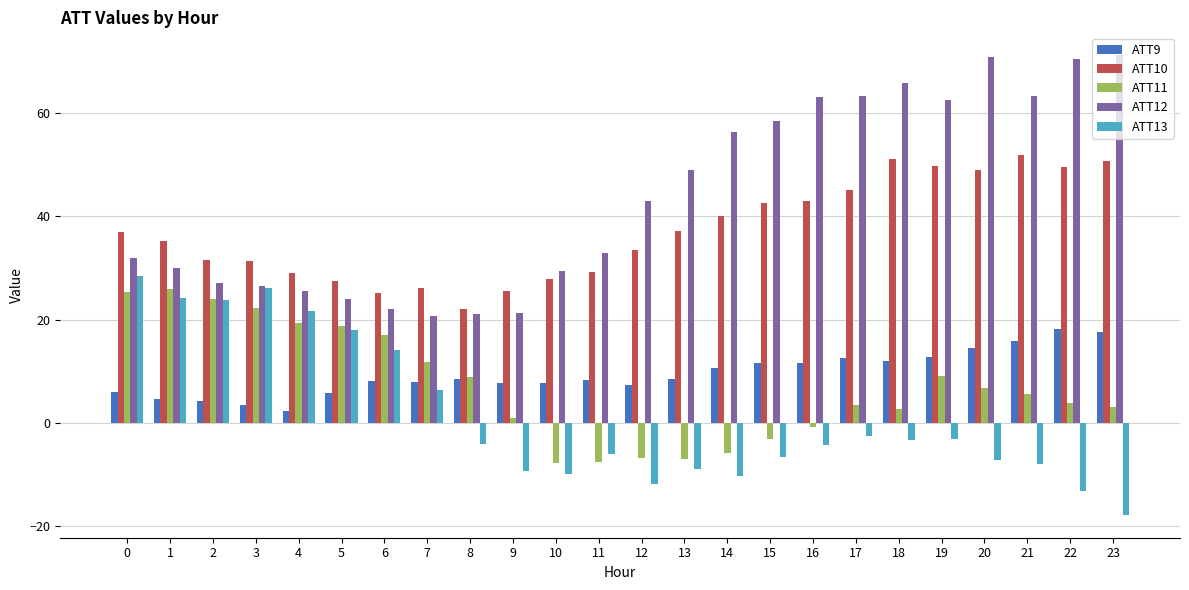

What is the sum of all ATT12 values?

1049.0